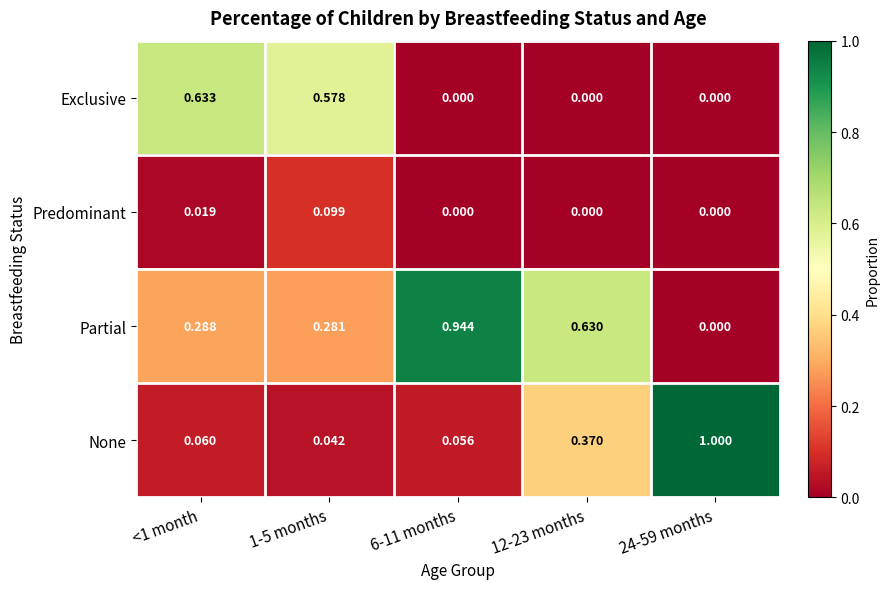

Rank the series by their average value, from highest to lowest.

Partial, None, Exclusive, Predominant